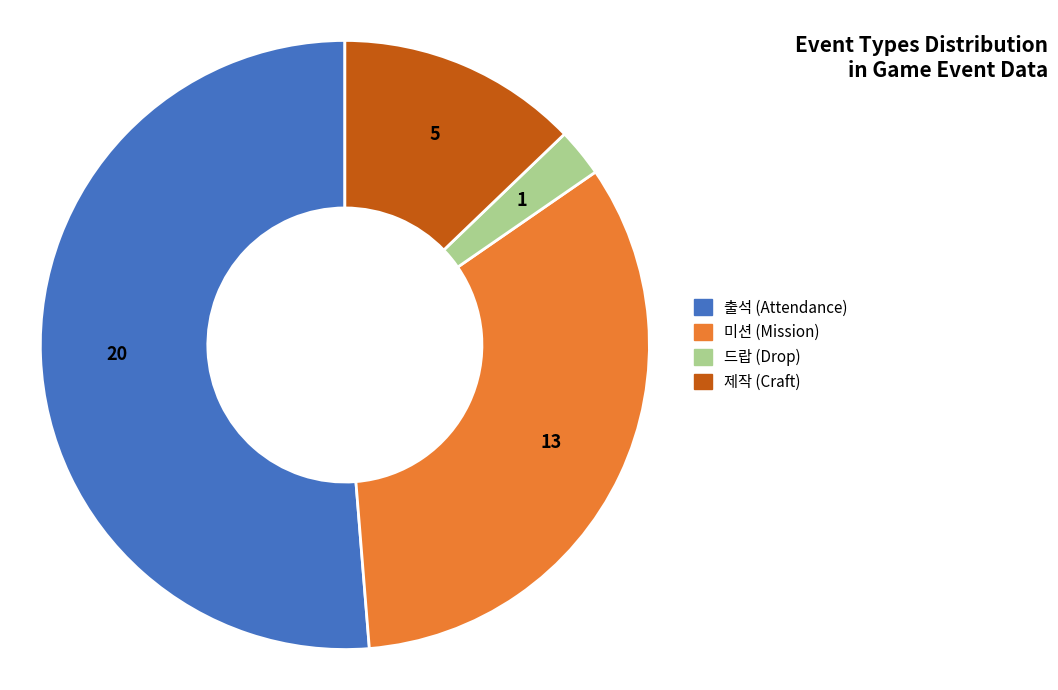

How many segments does this pie chart have?

4